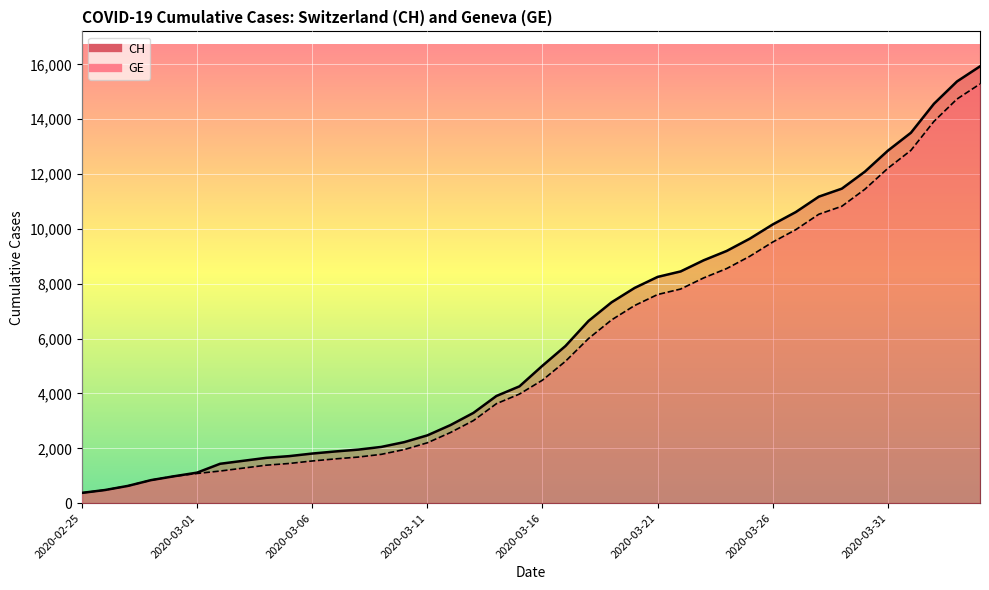

Which category has the lowest value in the GE series?

2020-02-25